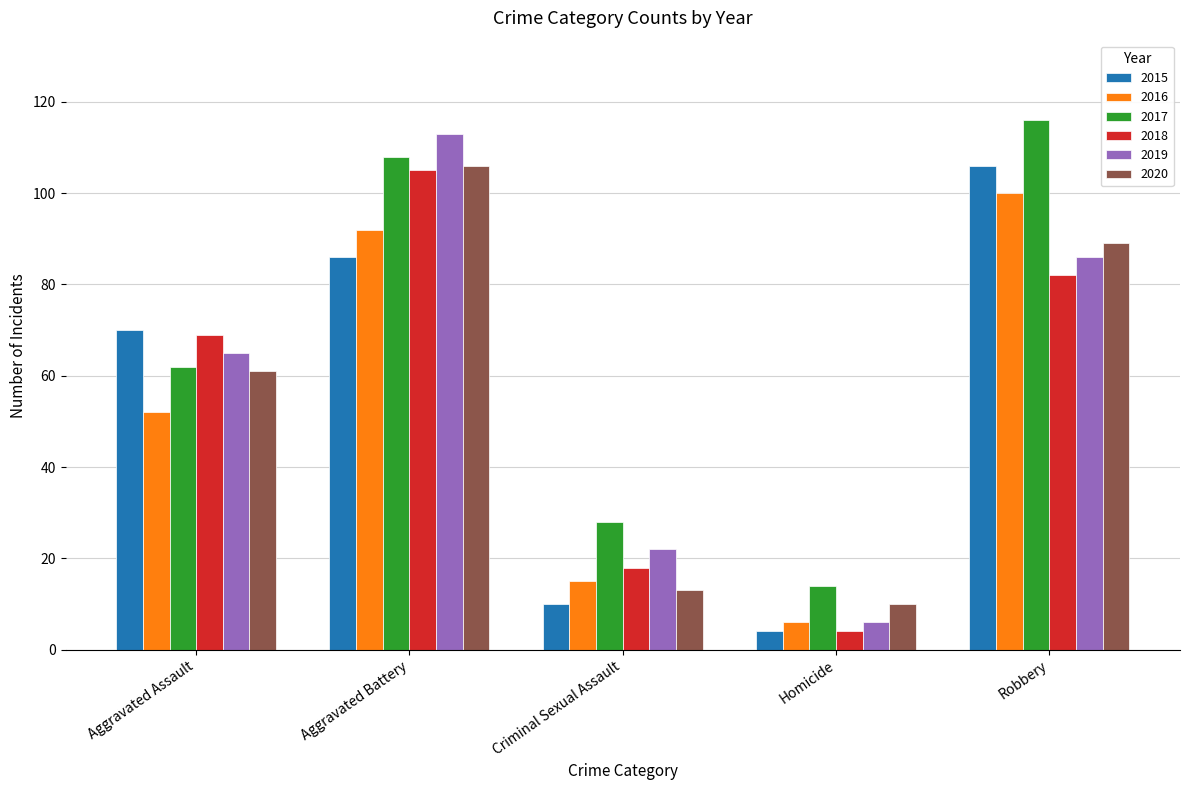

At how many categories does at least one series exceed 109?

2